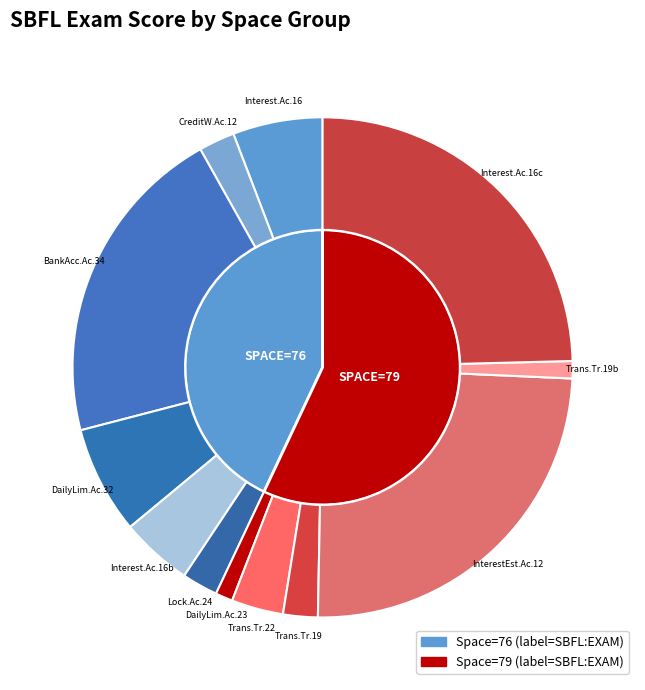

Combined, what portion of the pie is 7 and 79?

18.5%